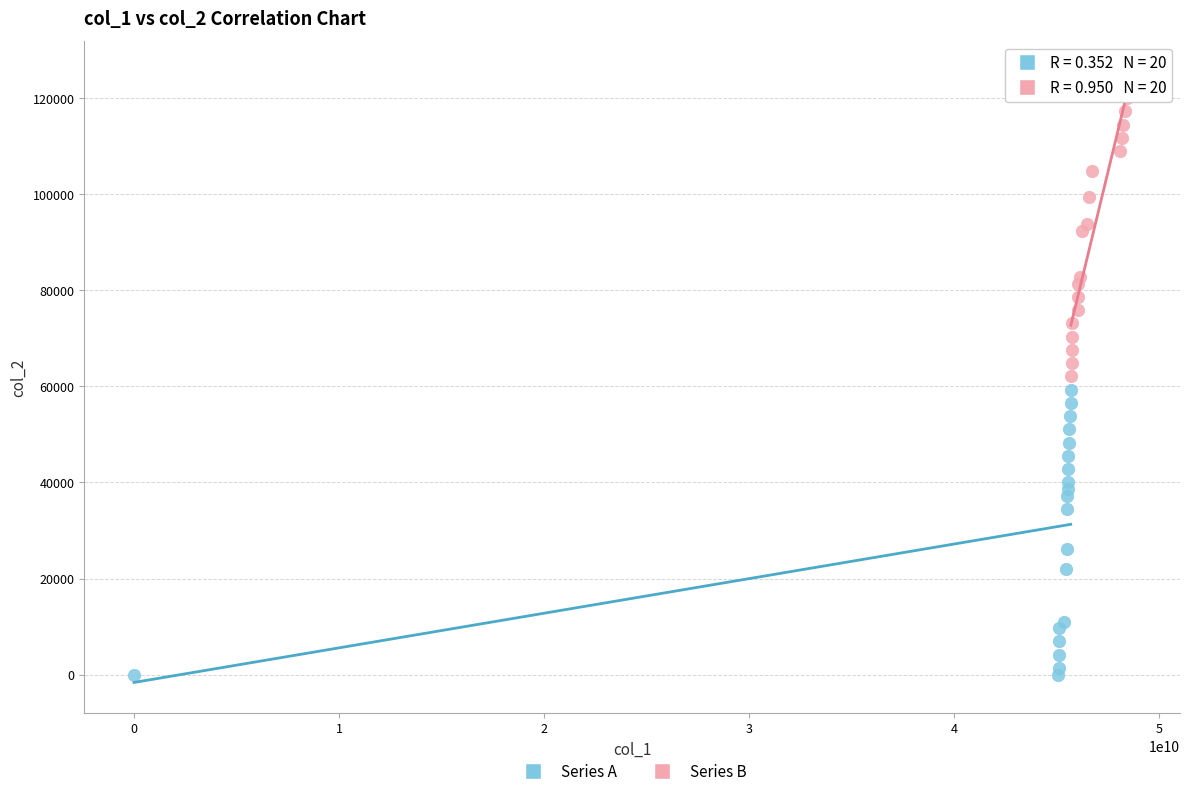

Which series contains the lowest Y value?

Series A